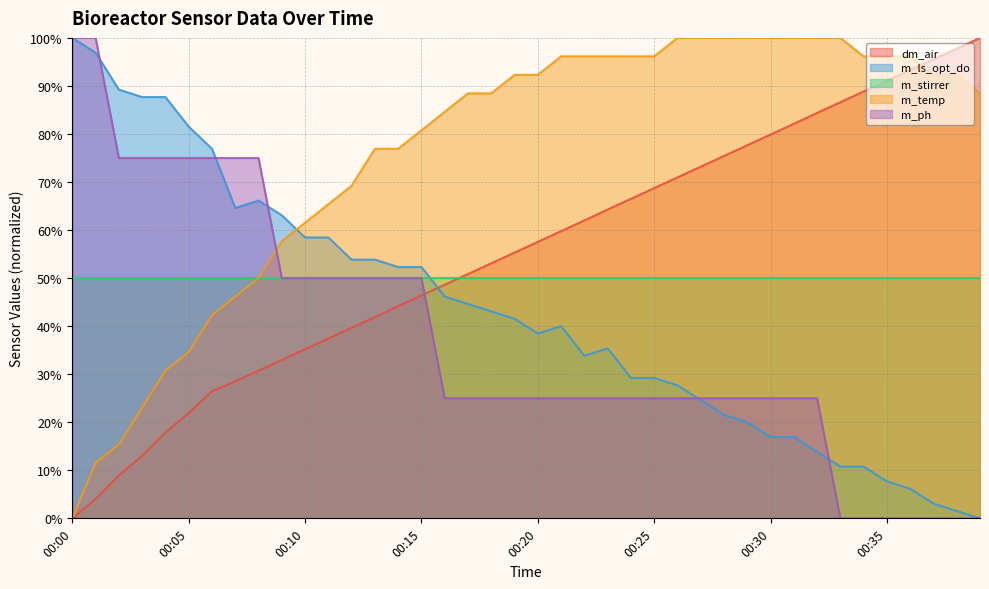

True or false: m_ls_opt_do and m_stirrer cross at least once.

True